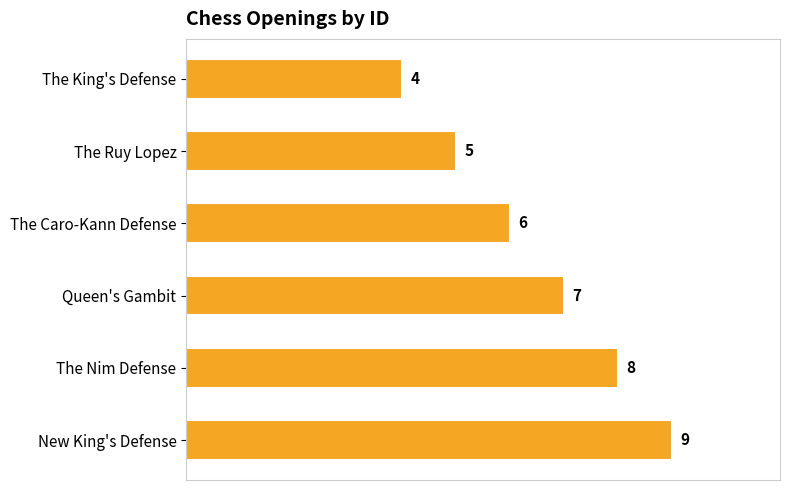

What is the change in value from The King's Defense to The Ruy Lopez?

+1